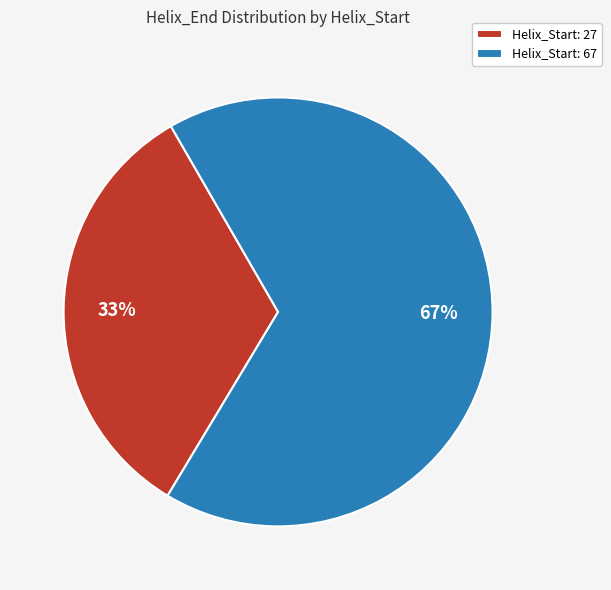

Is the sum of Helix_Start: 27 and Helix_Start: 67 greater than half?

Yes